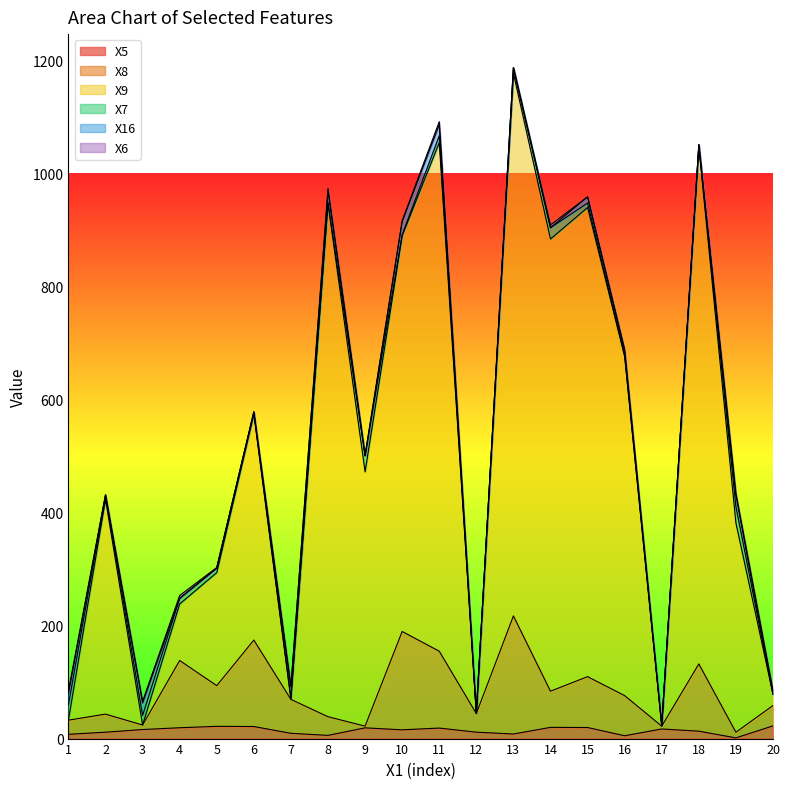

Read the X8 value at 12.

44.3